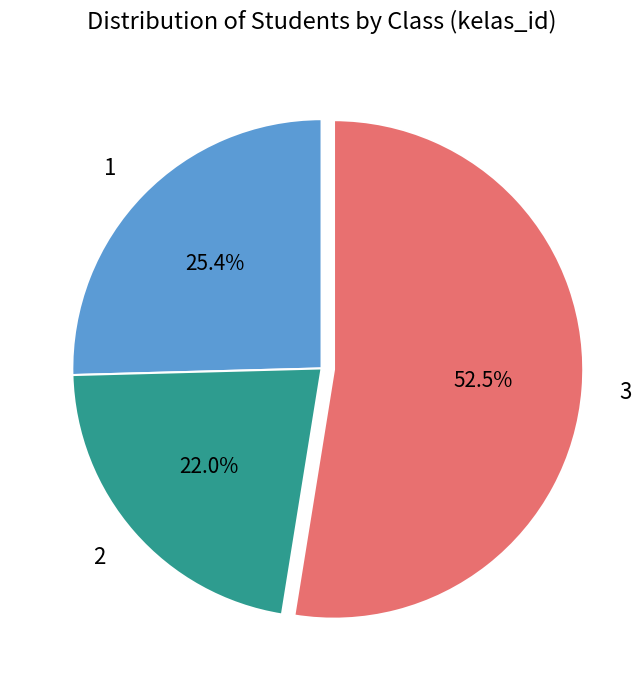

Combined, do 2 and 3 account for over 50%?

Yes